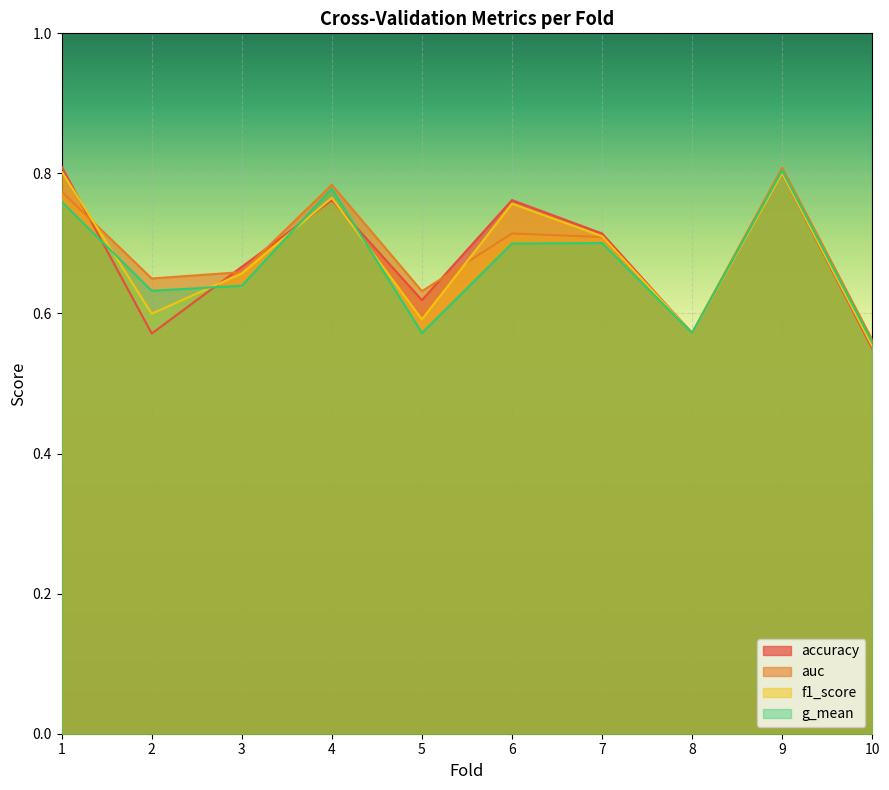

After their last crossing, which series has the higher values: accuracy or g_mean?

g_mean